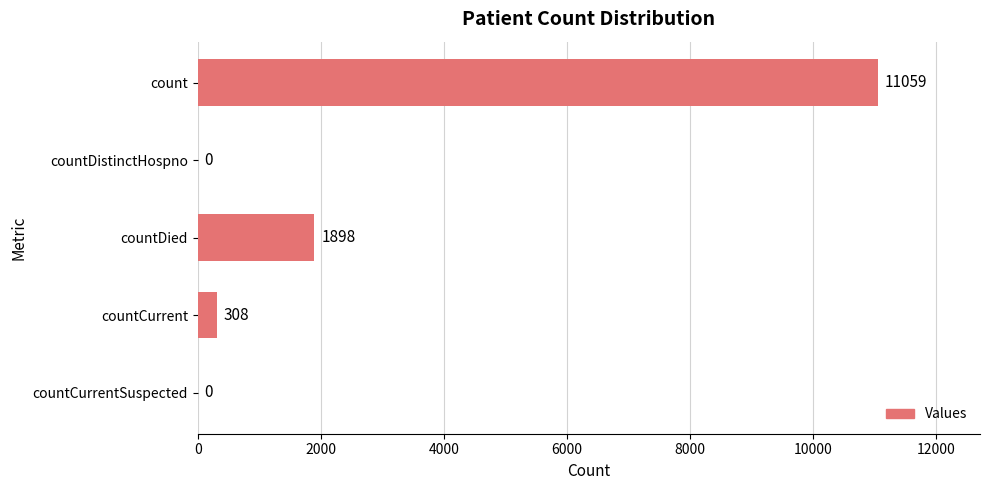

Is it true that the value at countCurrent is 308?

True